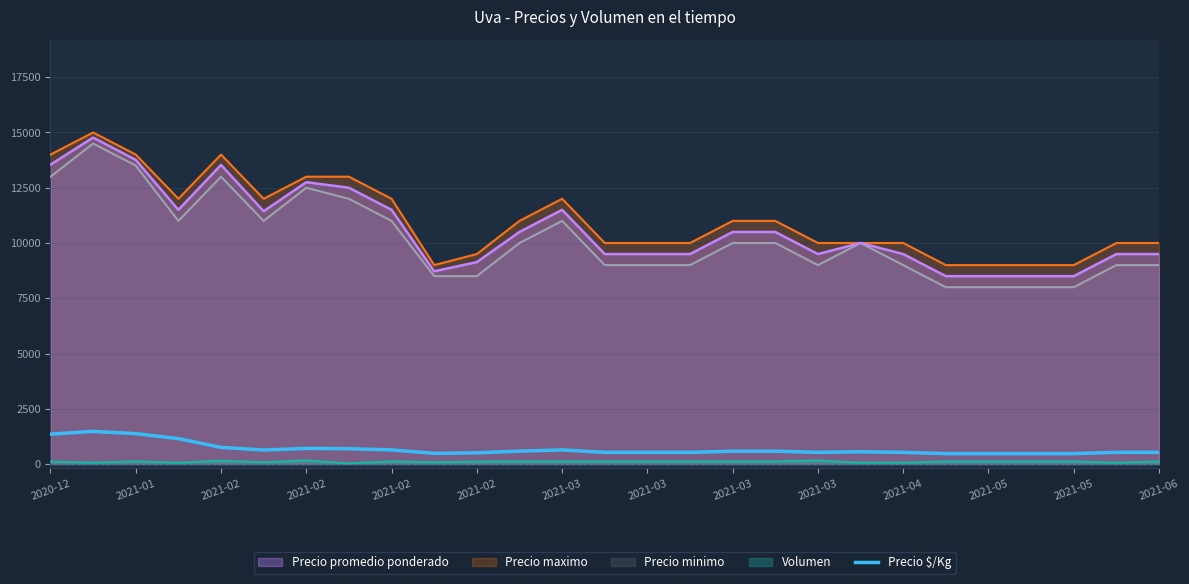

How many points are lower than both their immediate neighbors (excluding endpoints)?

3